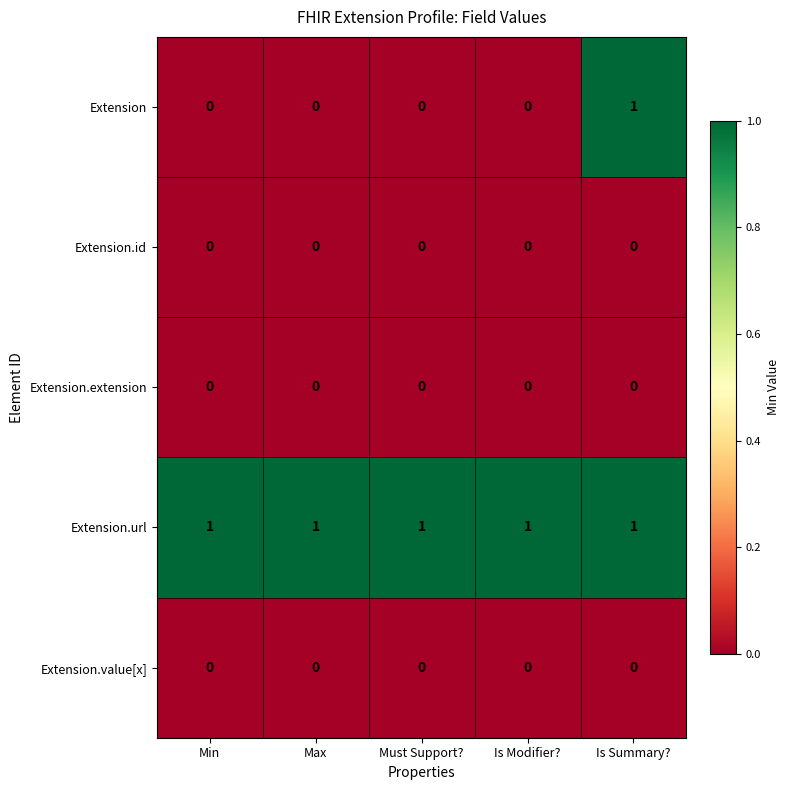

Which series has the largest range (max minus min)?

Extension